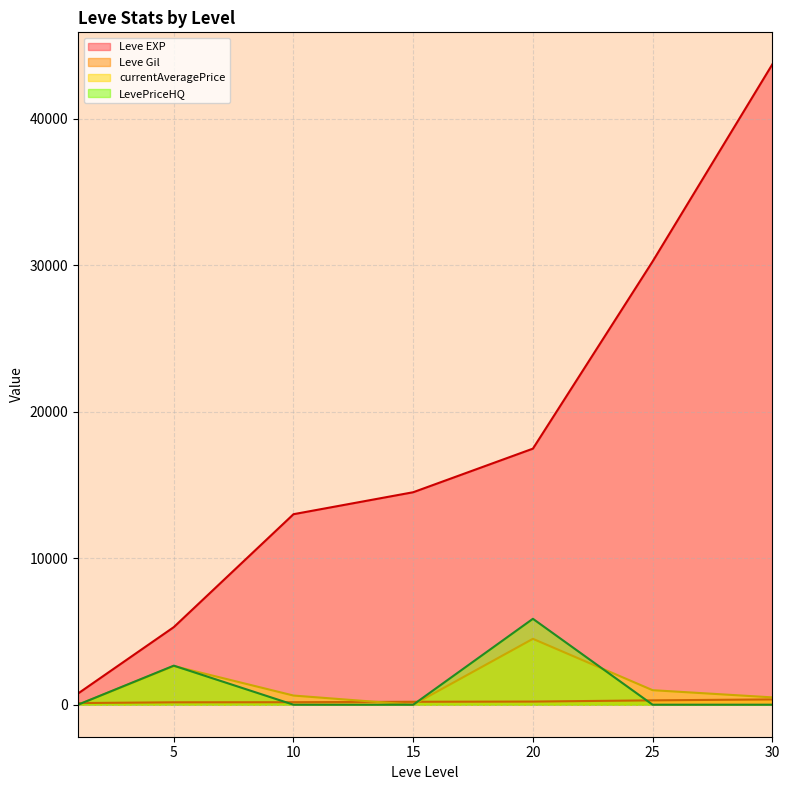

Between 1 and 30, which series saw the biggest shift?

Leve EXP